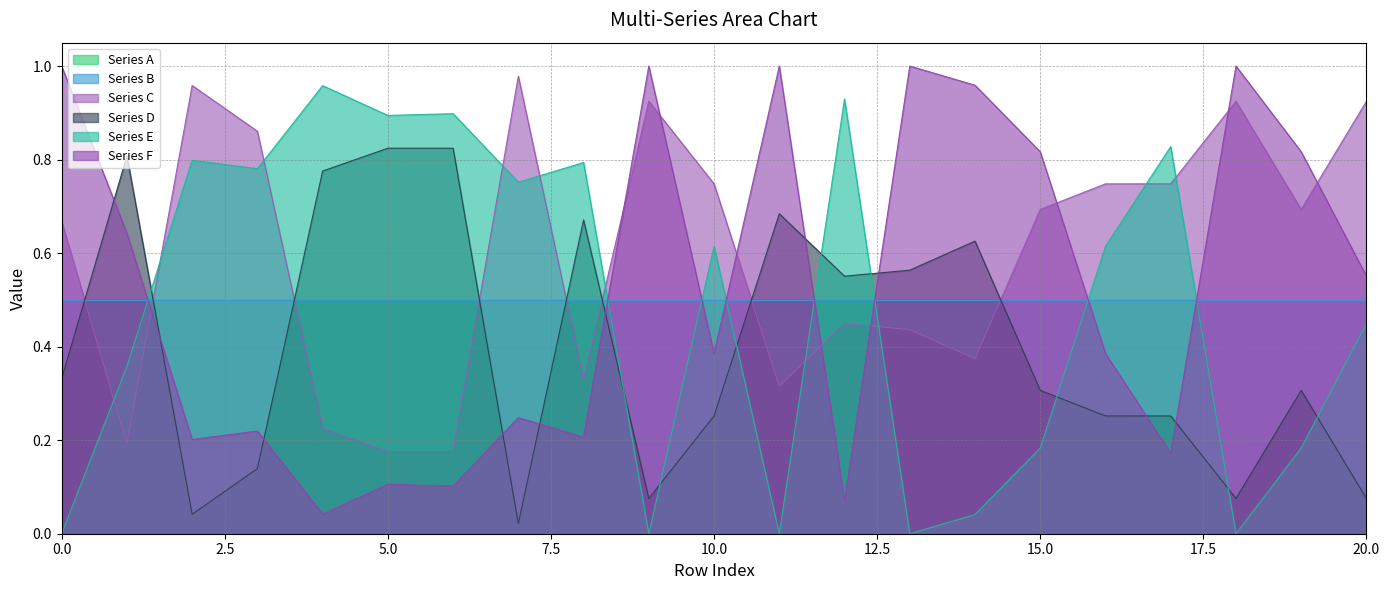

The value of Series B at 15.0 is 0.2. True or false?

False